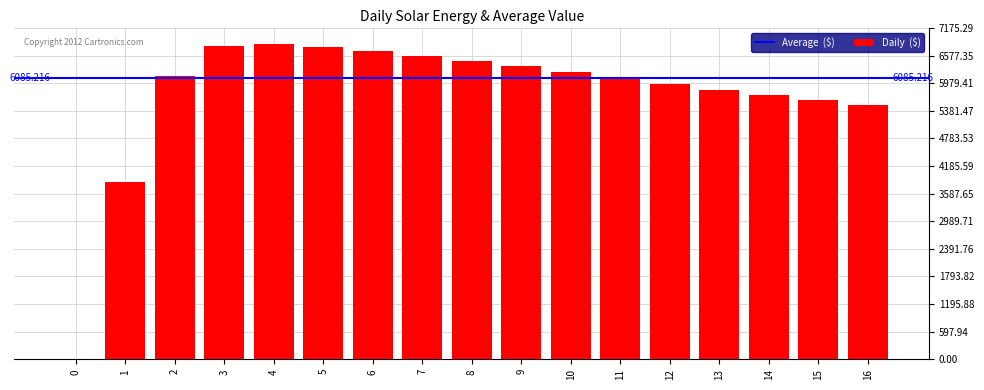

Count the number of categories in the chart.

17